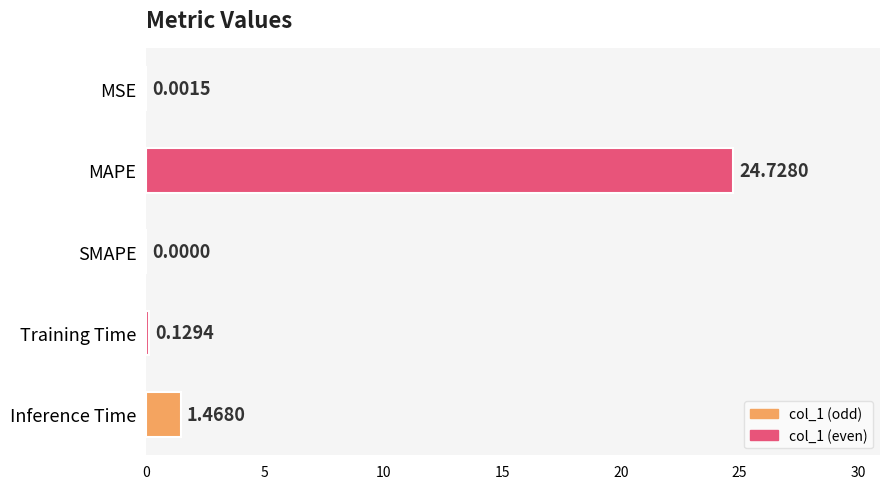

What is the greatest value displayed?

24.7